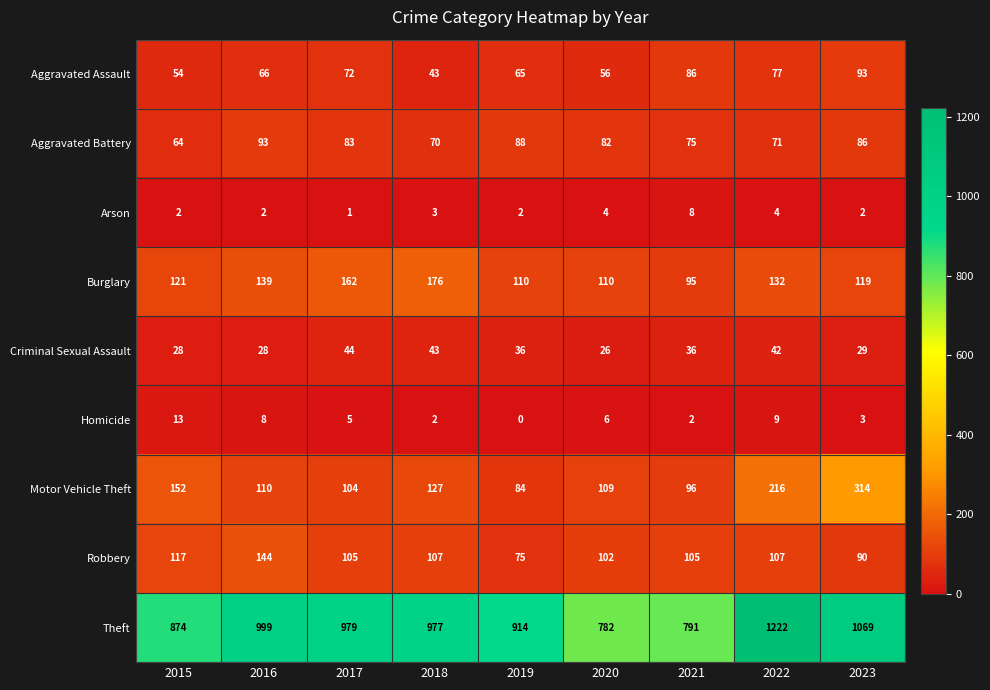

At which category is the sum across all series the highest?

2022